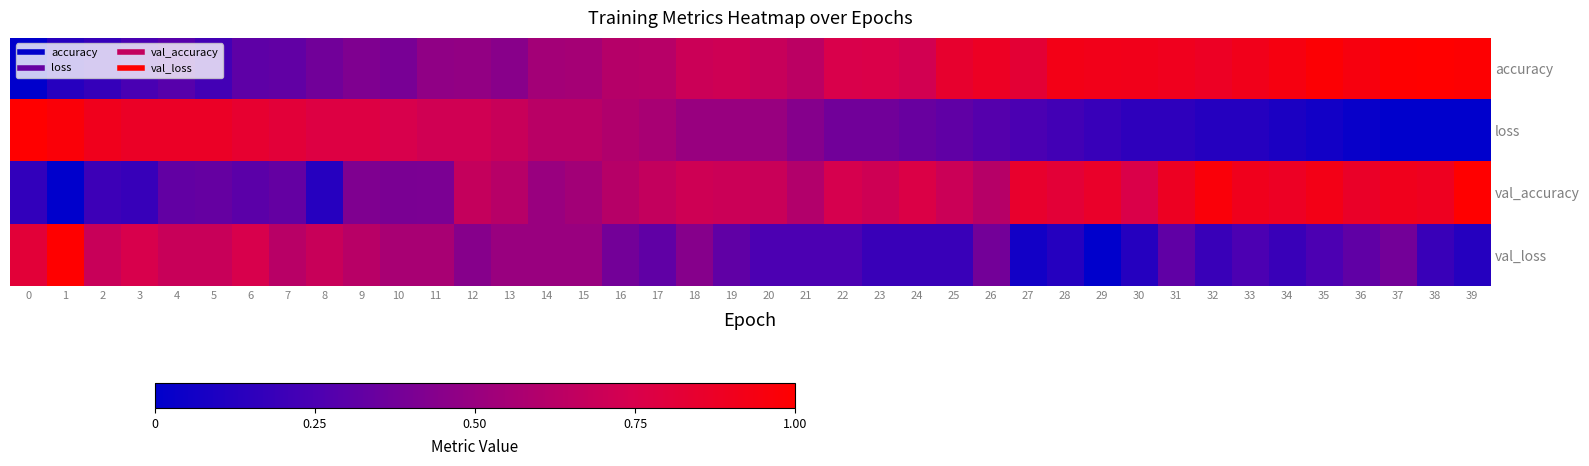

Which has a higher value, 35 or 33?

35